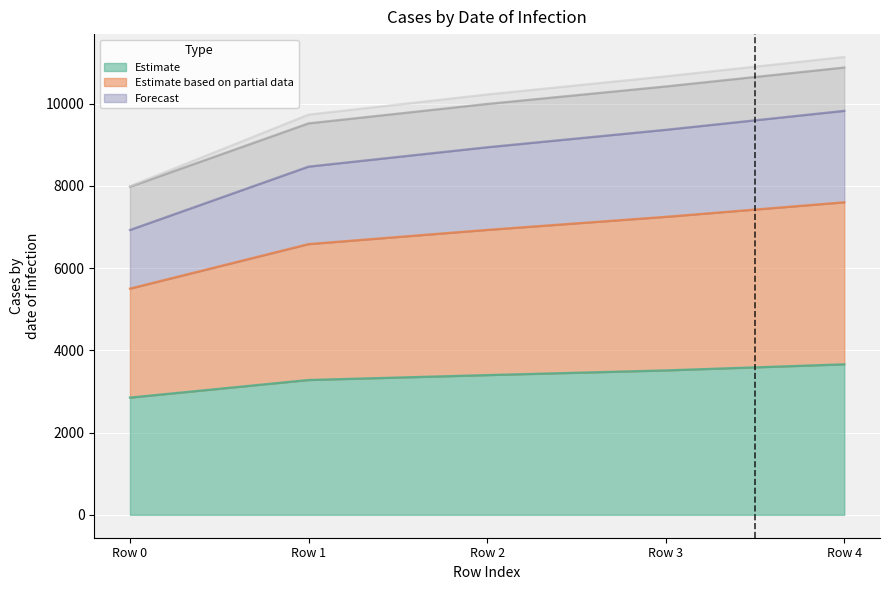

Between Row 2 and Row 4, which is larger?

Row 4